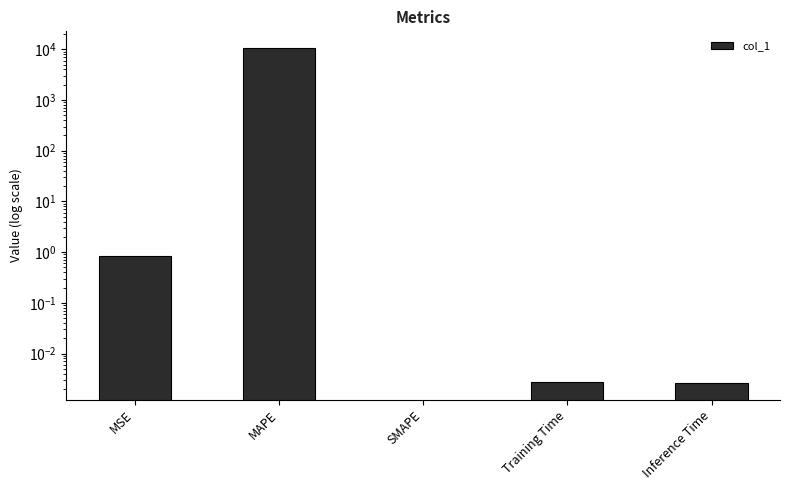

Which has a higher value, Training Time or Inference Time?

Training Time